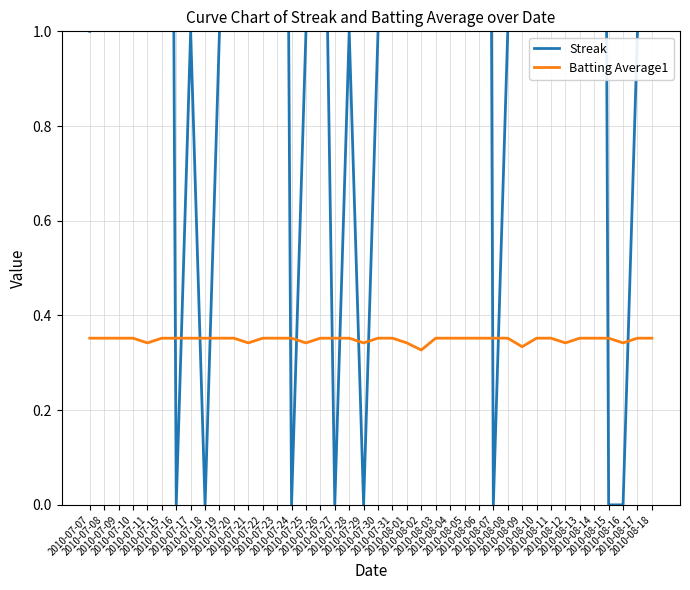

What is the maximum value shown in the chart?

8.0